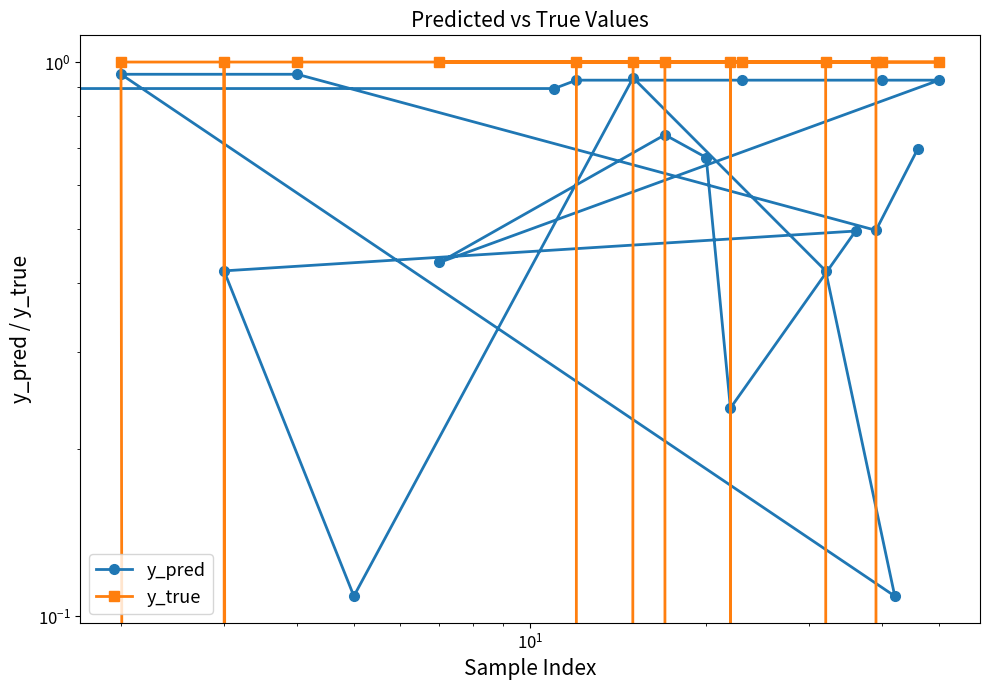

Is the value of y_pred at $\mathdefault{10^{2}}$ greater than the value of y_true at 16?

No